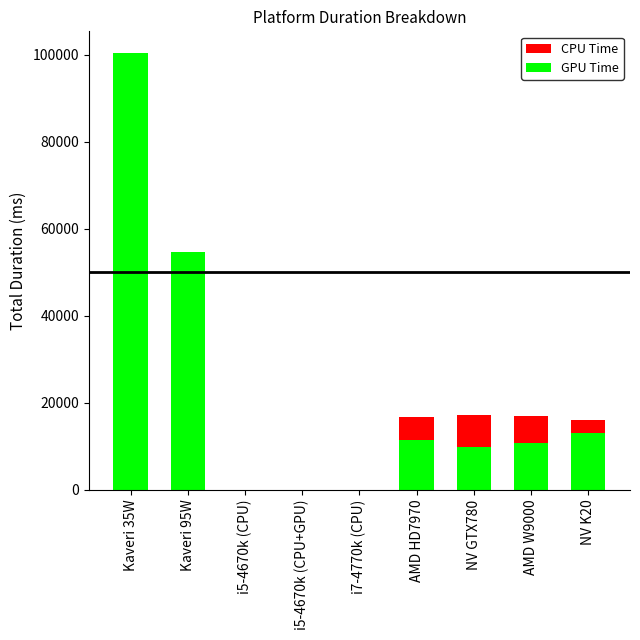

Rank the categories by CPU Time value from highest to lowest.

Kaveri 35W, Kaveri 95W, NV GTX780, AMD W9000, AMD HD7970, NV K20, i5-4670k (CPU), i5-4670k (CPU+GPU), i7-4770k (CPU)